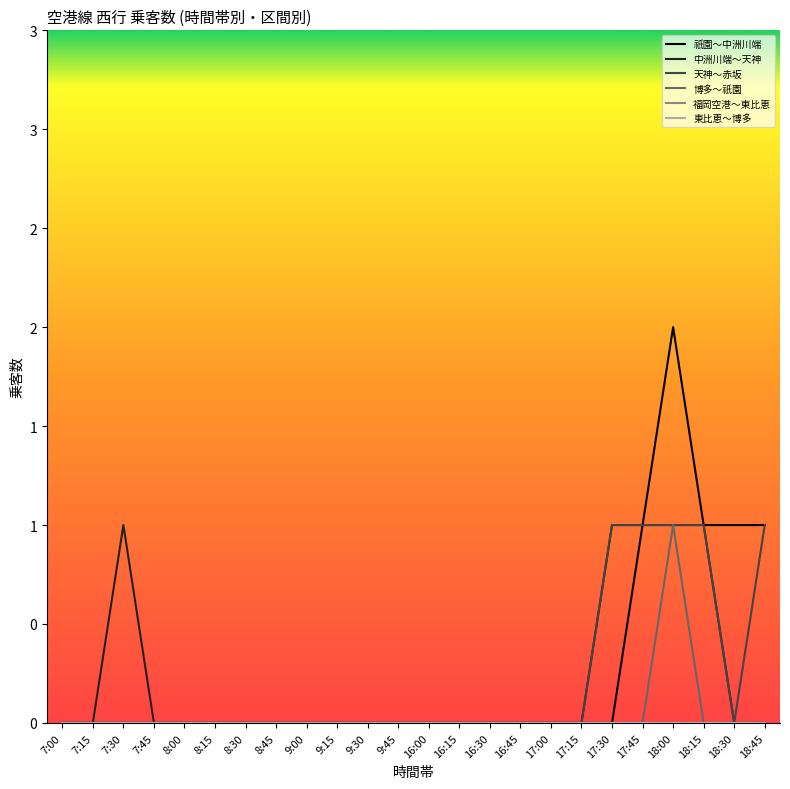

What is the maximum value for 祇園～中洲川端?

2